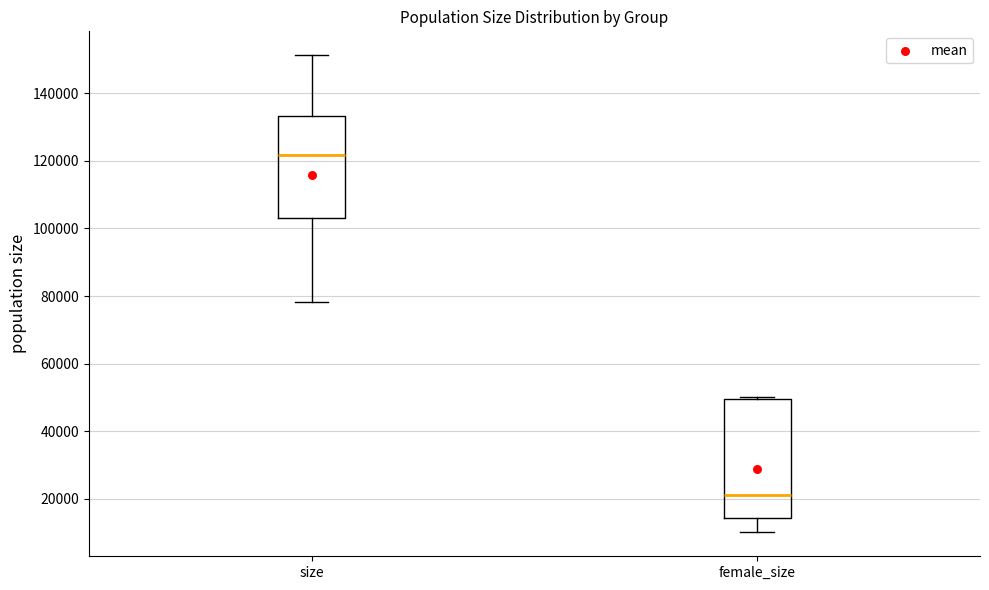

Which box has the lowest median line?

female_size